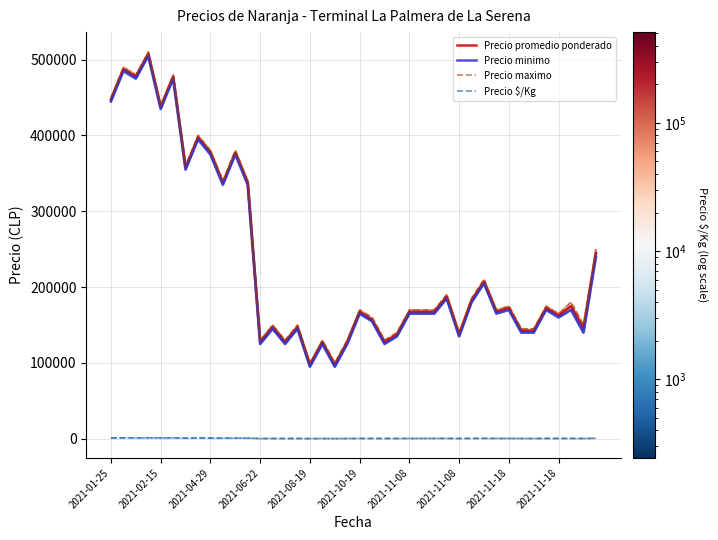

Which series has the largest range (max minus min)?

Precio promedio ponderado